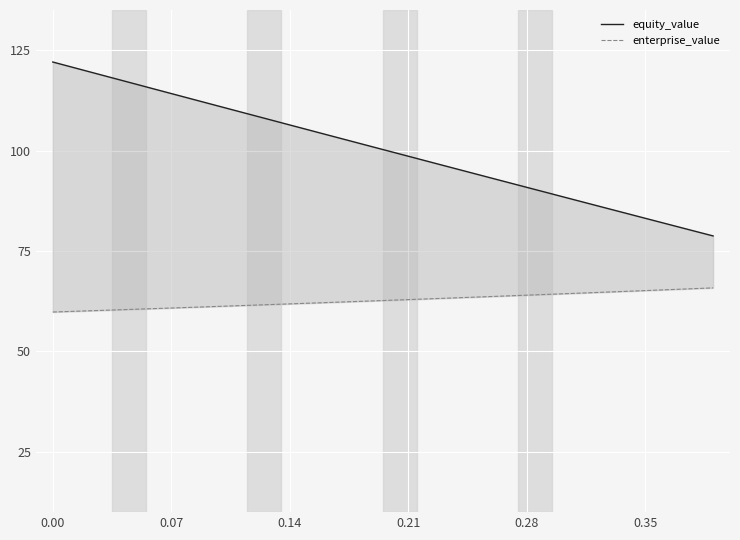

What is the value of the equity_value point at the 6th from the left?

116.4